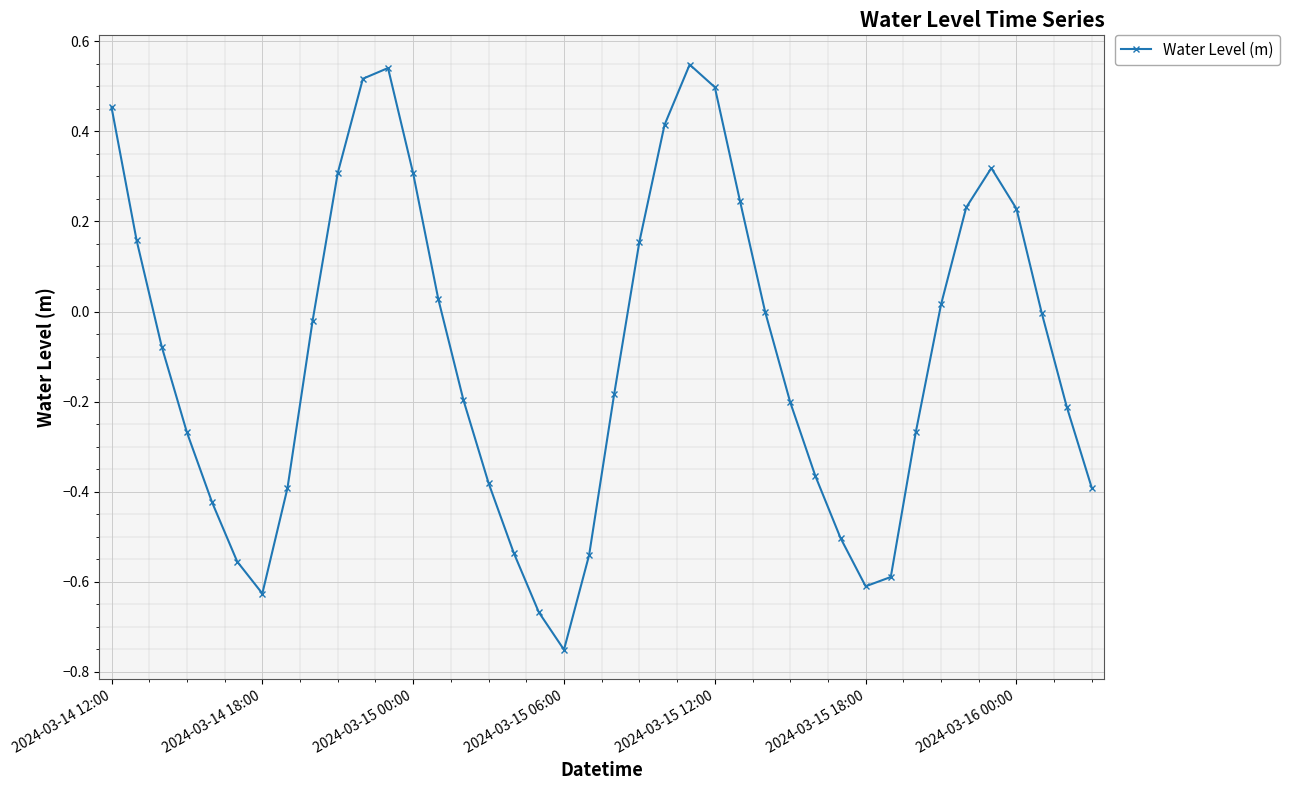

True or false: there are more than 1 points higher than both neighbors.

True